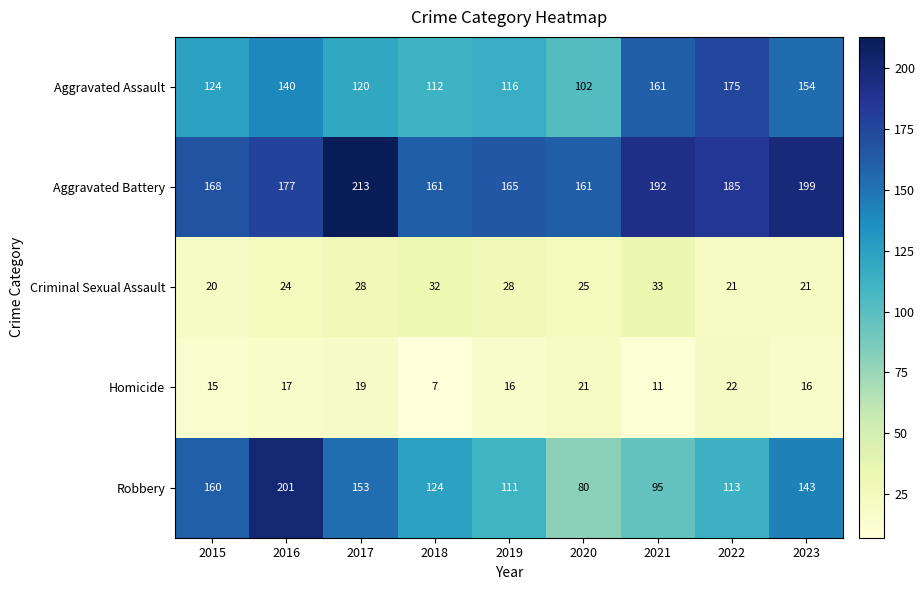

Where does the Homicide series first go above 16?

2016